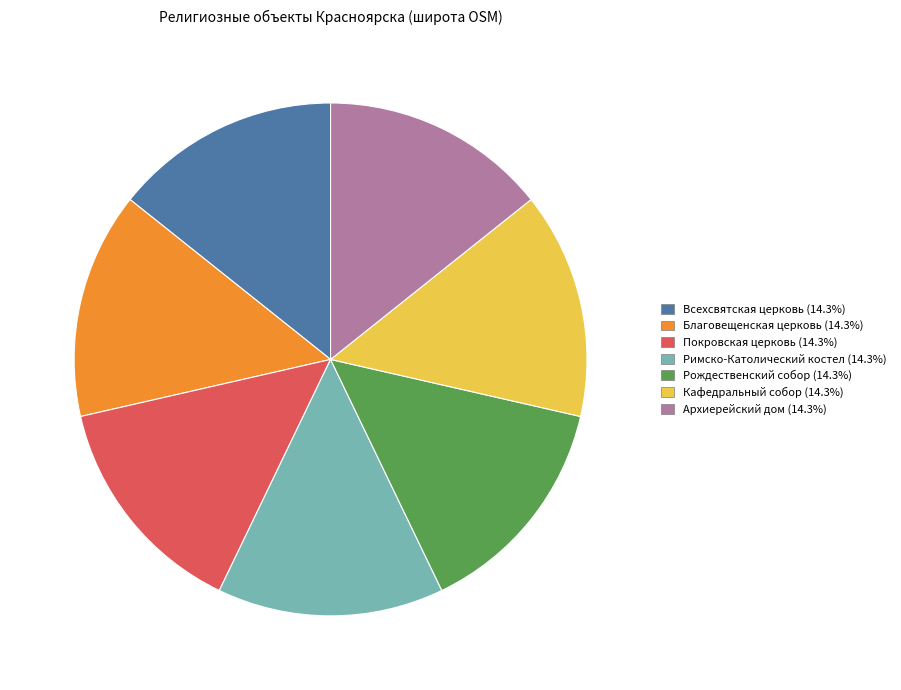

How many slices are in this pie chart?

7